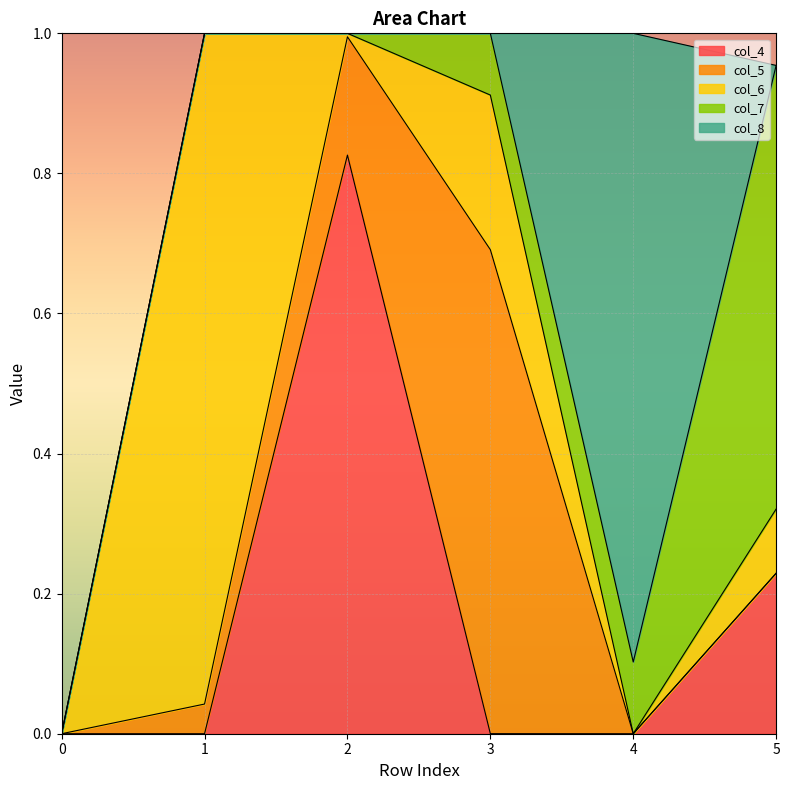

List the labels in order of col_5 value, smallest first.

0, 5, 4, 1, 2, 3